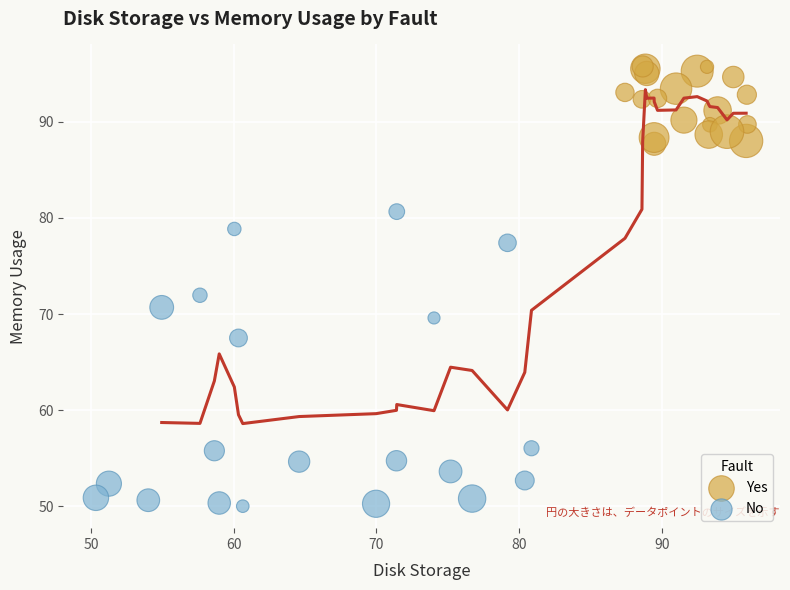

Which series reaches the maximum Y coordinate?

Yes